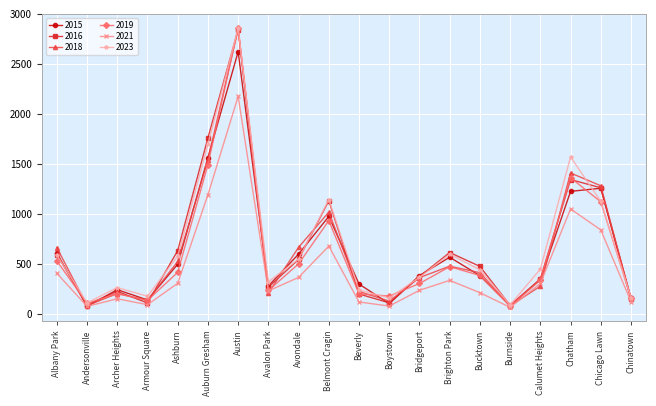

What position from the right is Chicago Lawn?

2